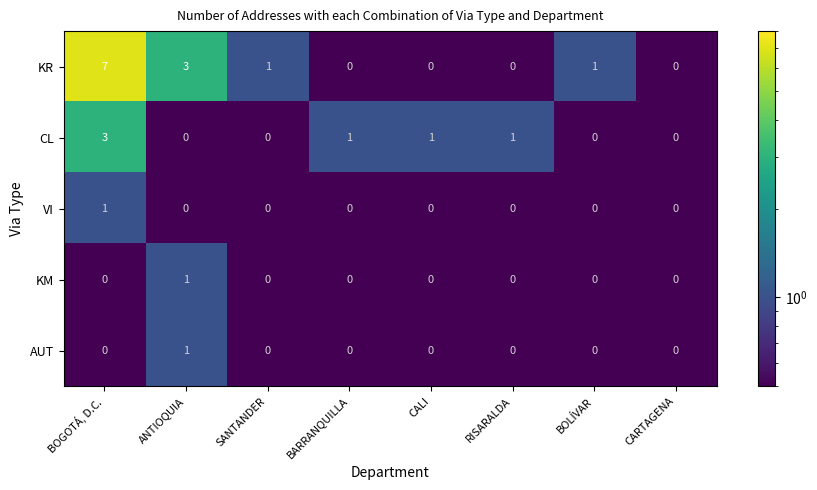

Which series has the largest total across all categories?

KR